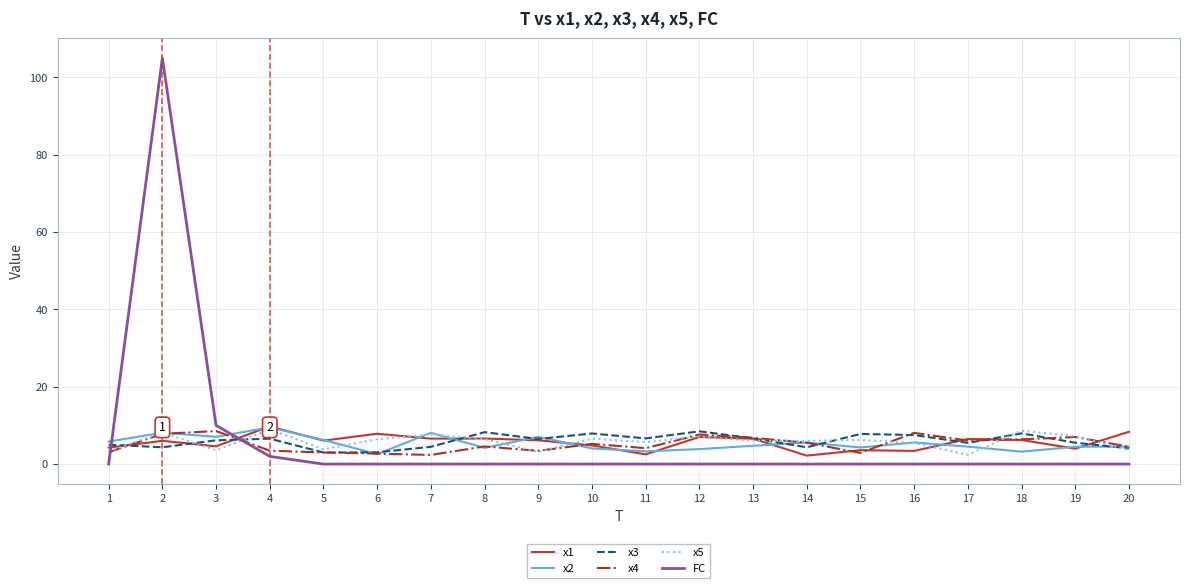

Which series changed the most between 2 and 20?

FC